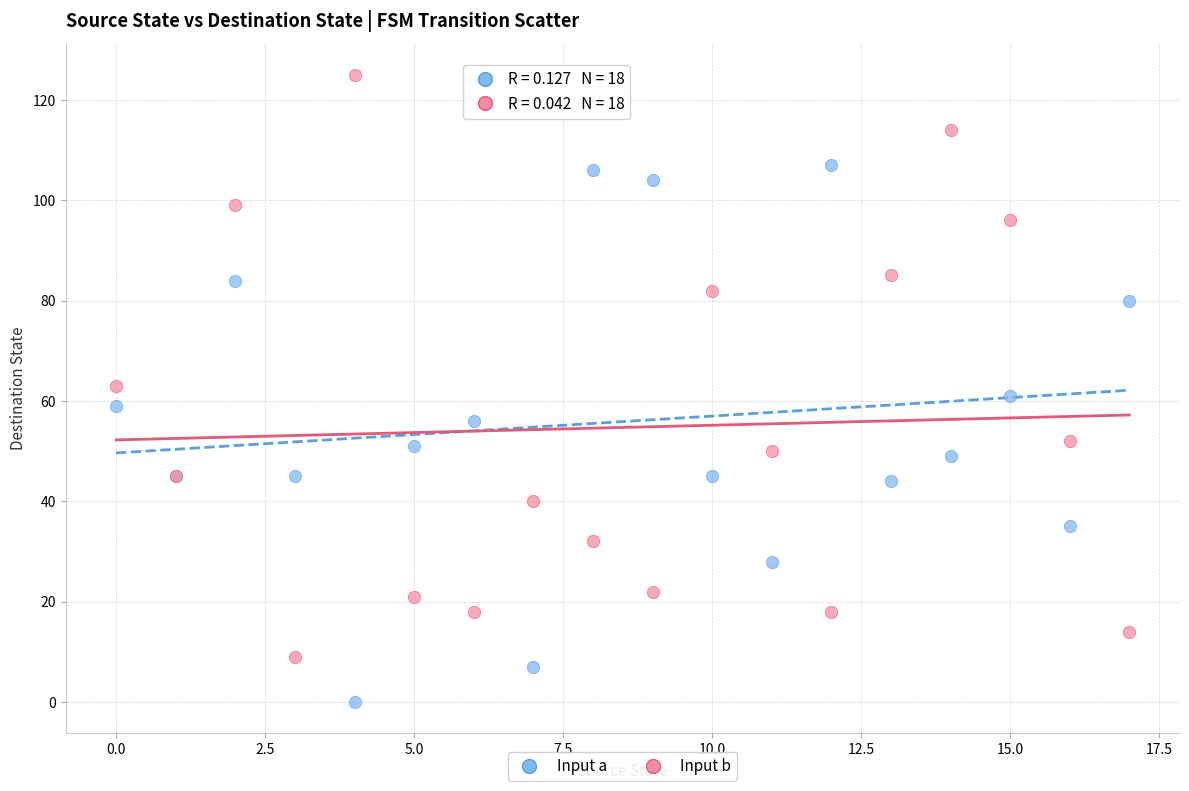

Which series reaches the minimum Y coordinate?

Input a